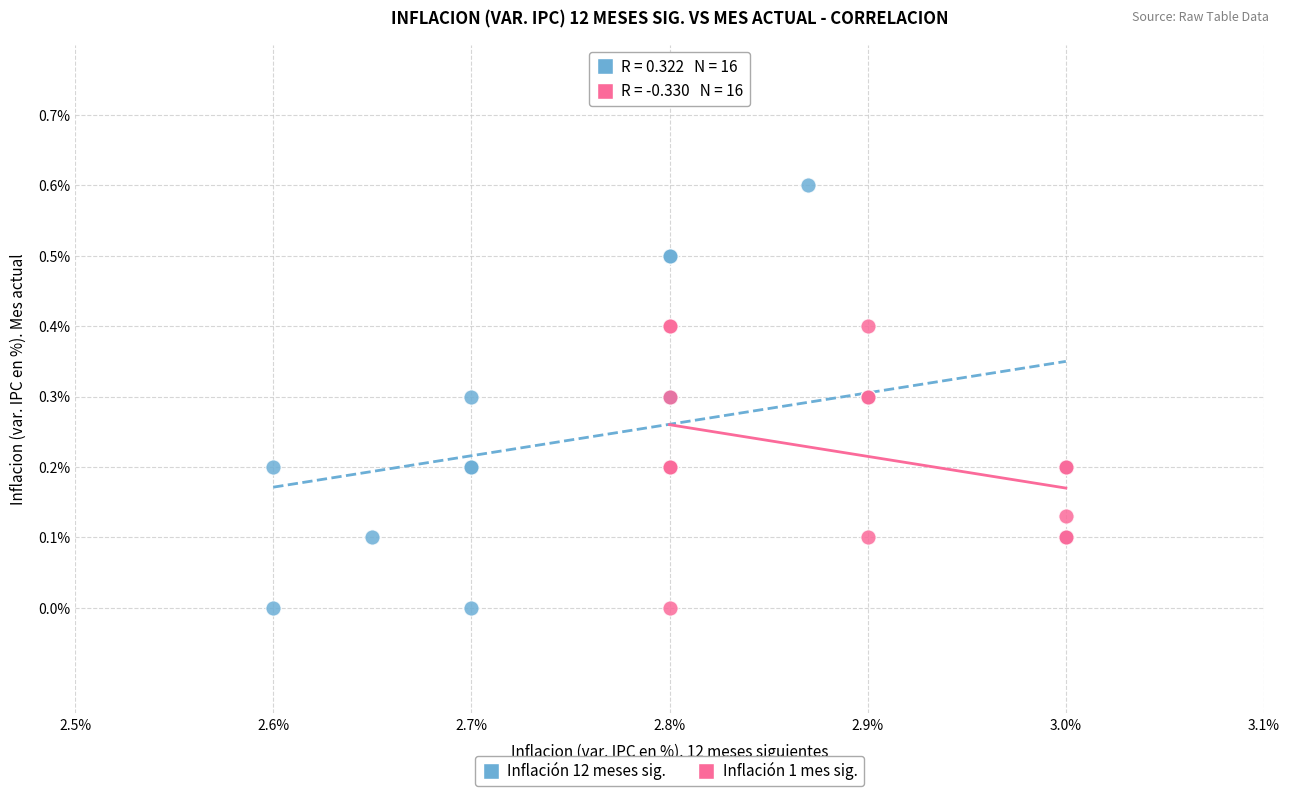

Which series has the largest Y range (max minus min)?

Inflación 12 meses sig.